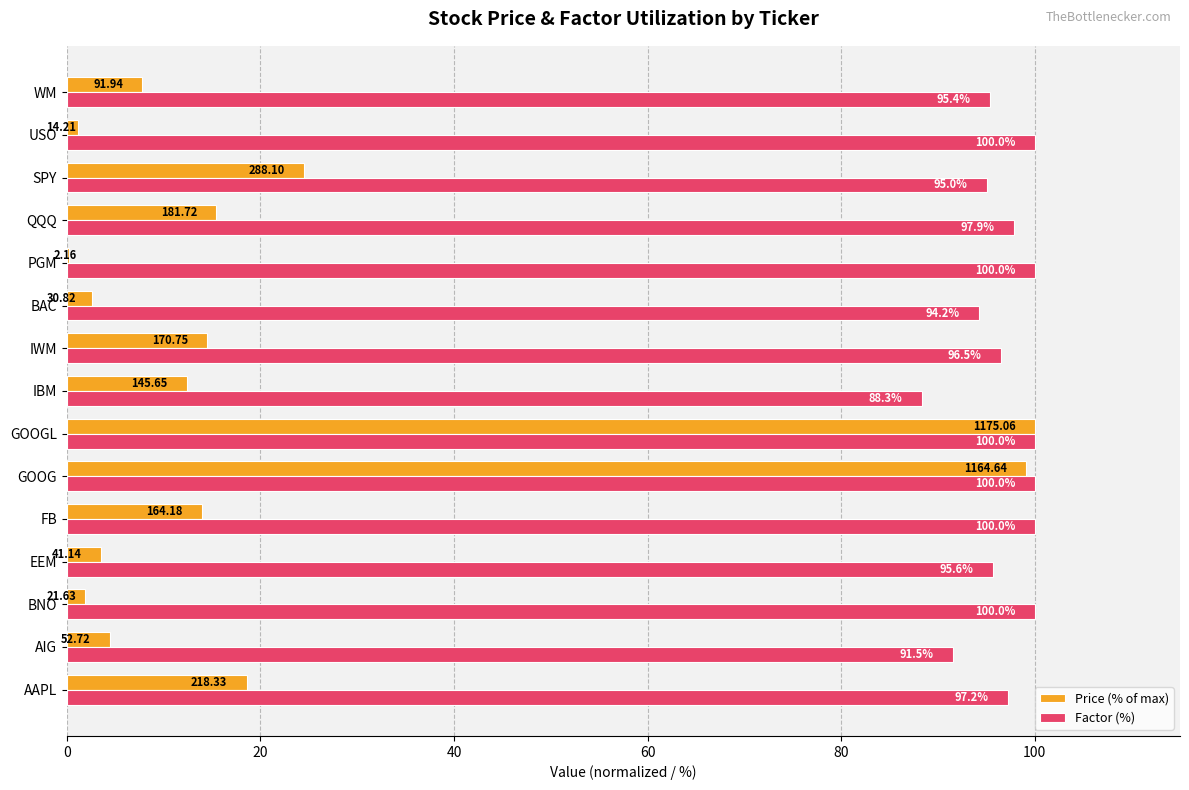

Which series changed the most between FB and PGM?

Price (% of max)